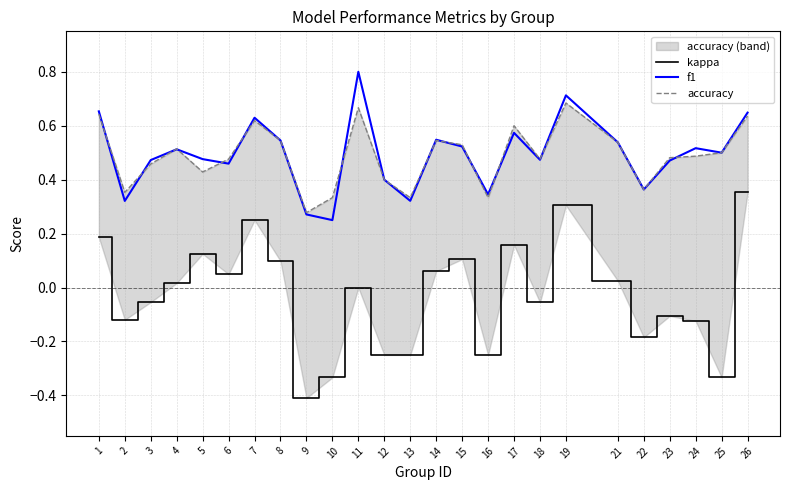

What is the smallest value displayed?

-0.4